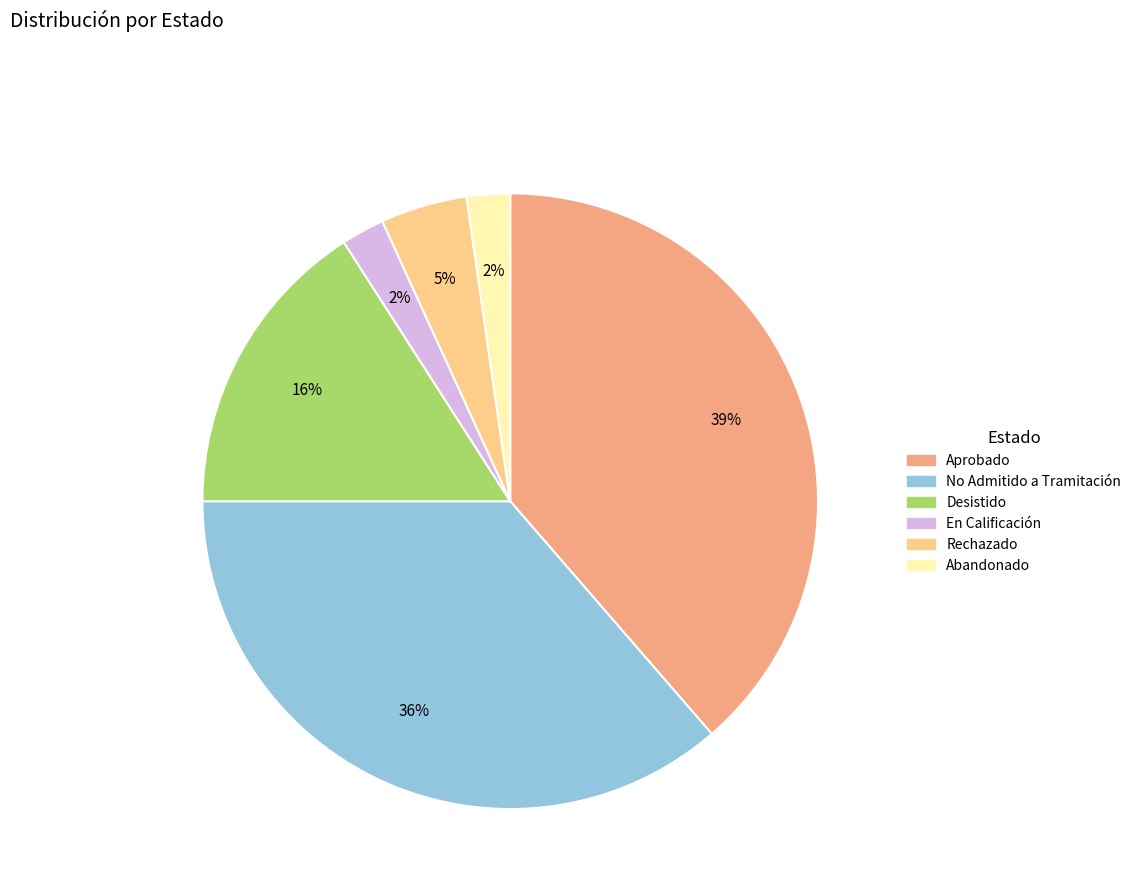

To the nearest percent, what is the average slice percentage?

17%